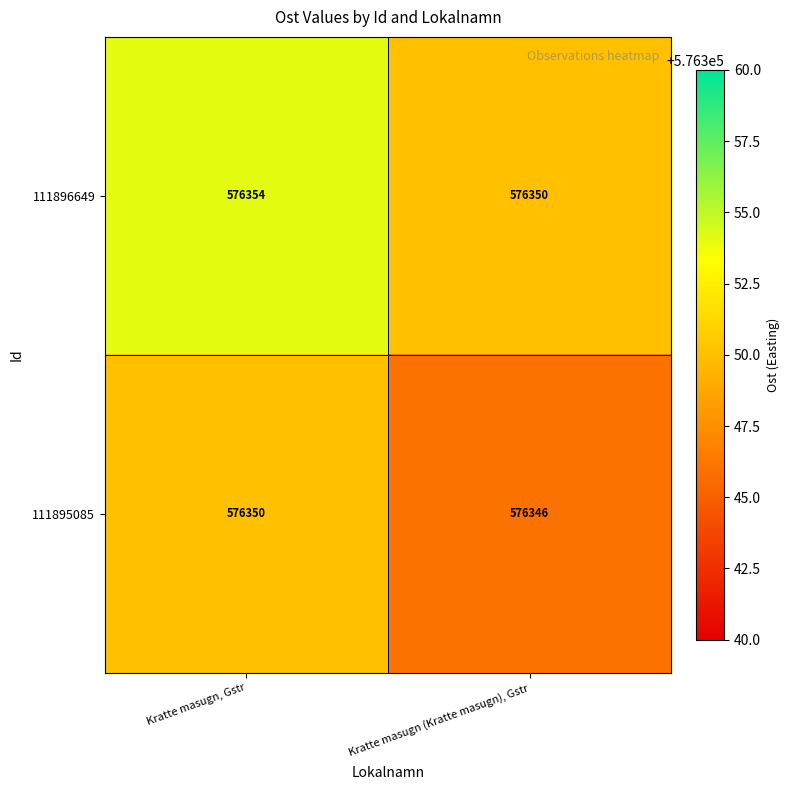

List the labels in order of 111896649 value, largest first.

Kratte masugn, Gstr, Kratte masugn (Kratte masugn), Gstr